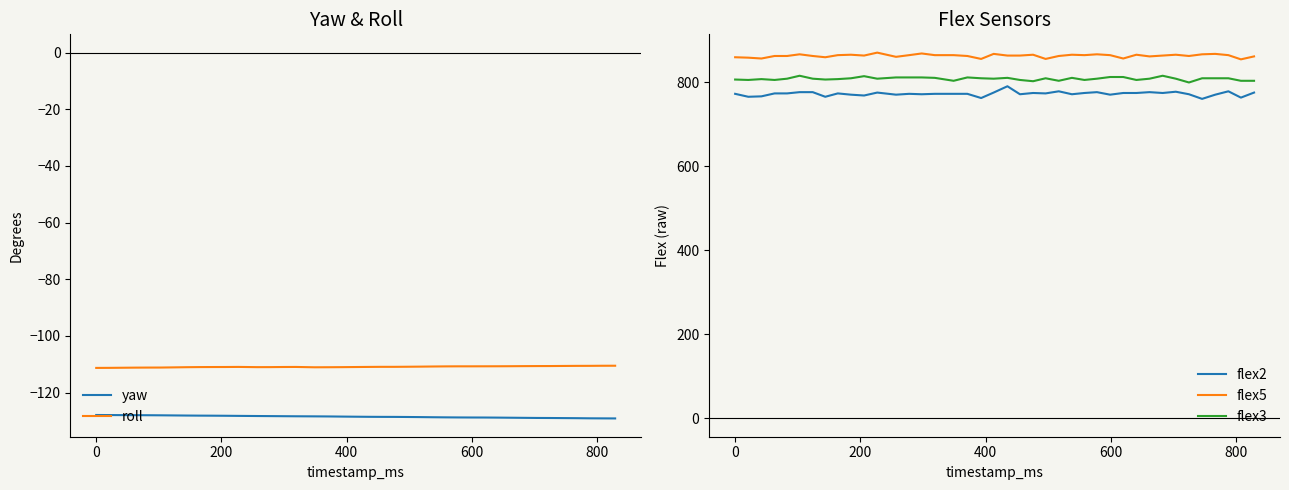

What are all the series names shown in the legend?

yaw, roll, flex2, flex5, flex3